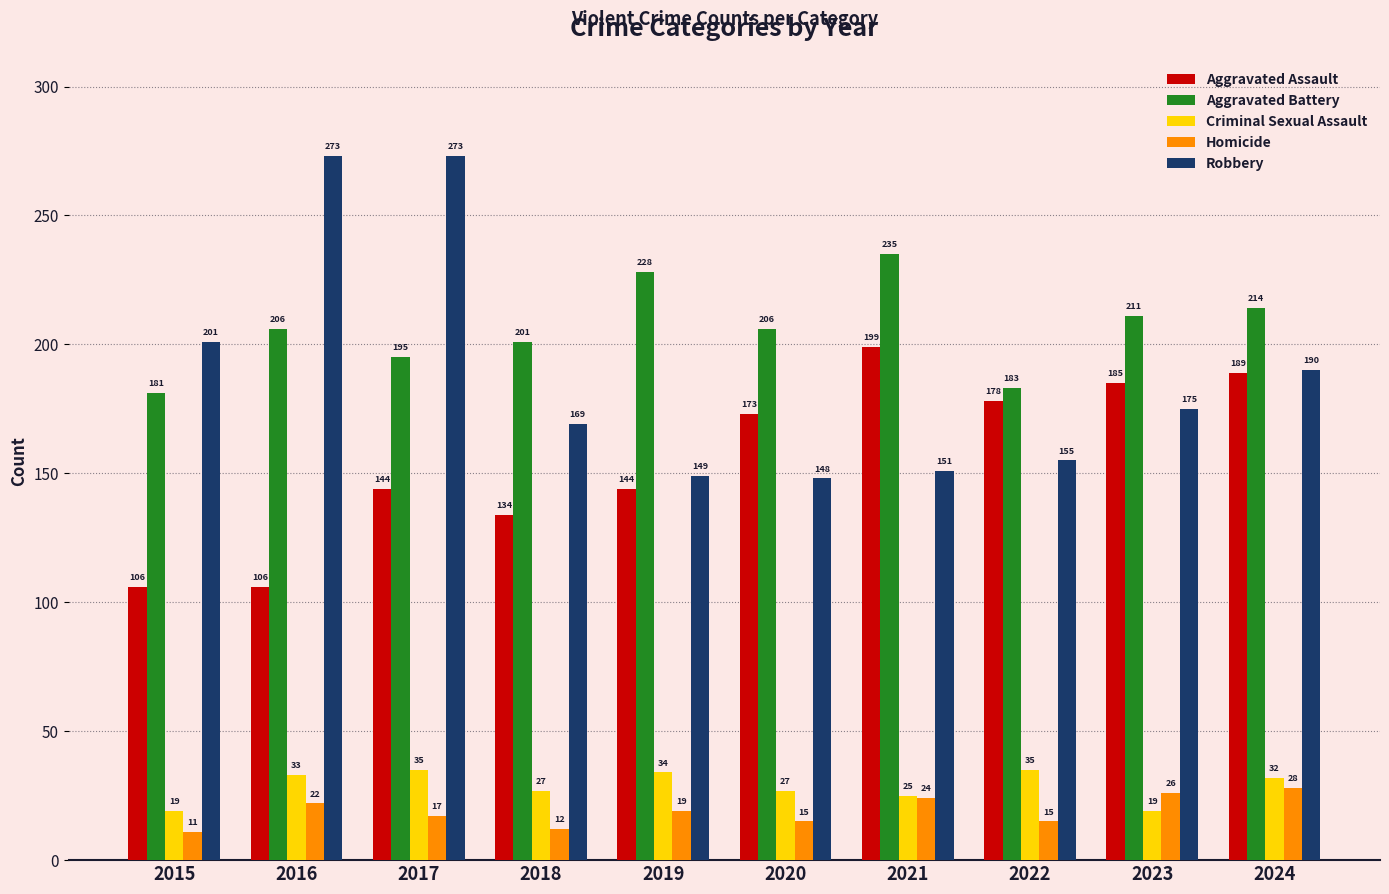

Which series has the widest spread of values?

Robbery